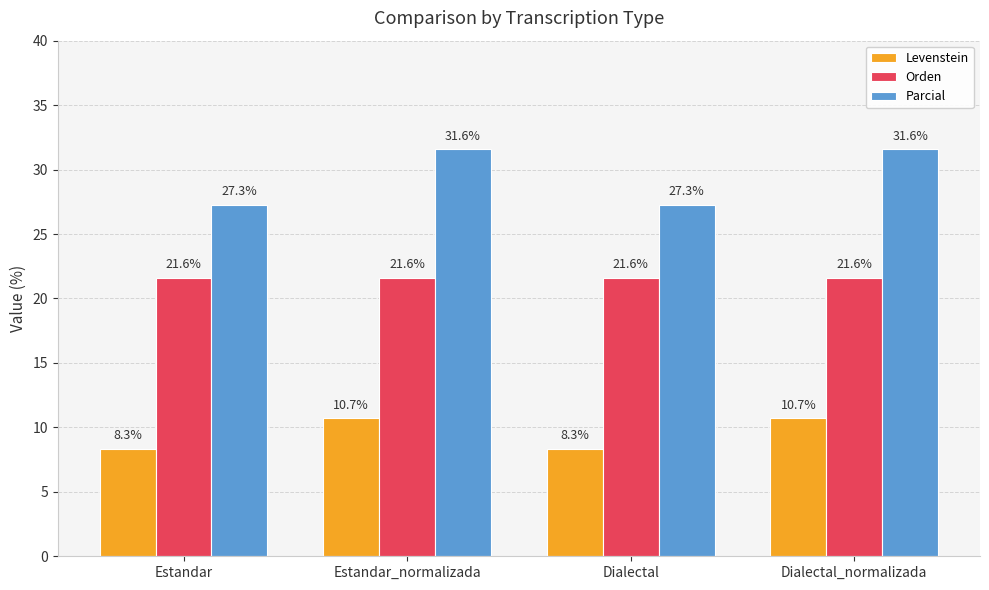

What is the sum of the Parcial values at Estandar and Dialectal?

54.5